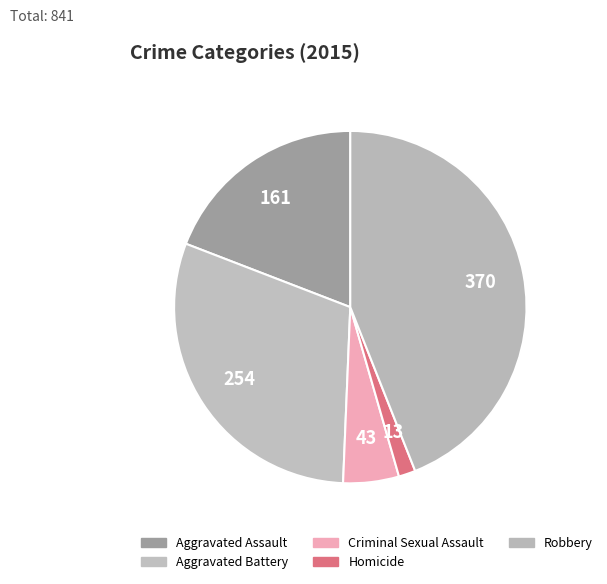

What is the ratio of the value at Criminal Sexual Assault to the value at Aggravated Assault?

0.3